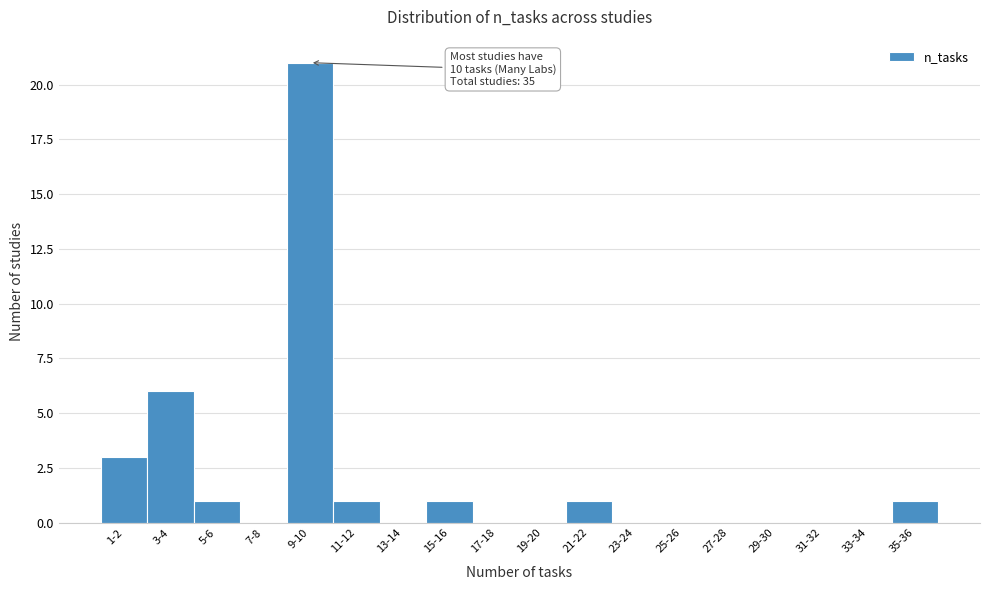

Reading left to right, transcribe all the data shown in this chart.

1-2=3	3-4=6	5-6=1	7-8=0	9-10=21	11-12=1	13-14=0	15-16=1	17-18=0	19-20=0	21-22=1	23-24=0	25-26=0	27-28=0	29-30=0	31-32=0	33-34=0	35-36=1